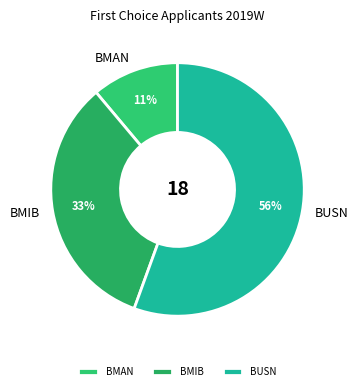

Which has a higher value, BMIB or BMAN?

BMIB